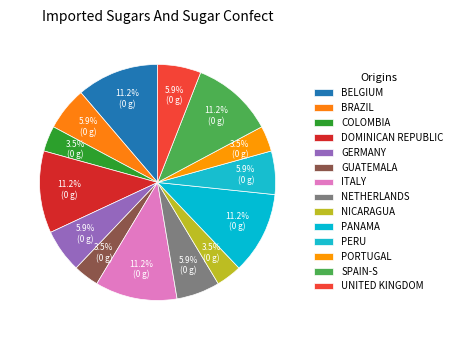

How many slices are in this pie chart?

14